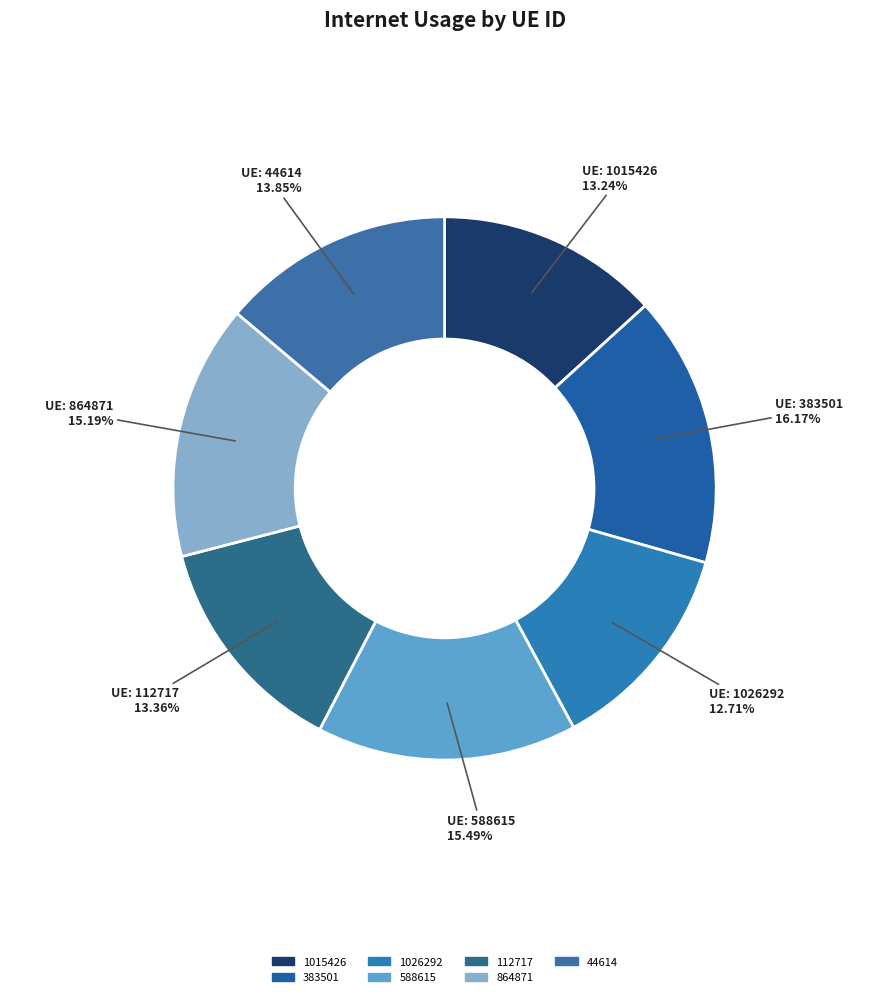

To the nearest percent, what is the average slice percentage?

14%